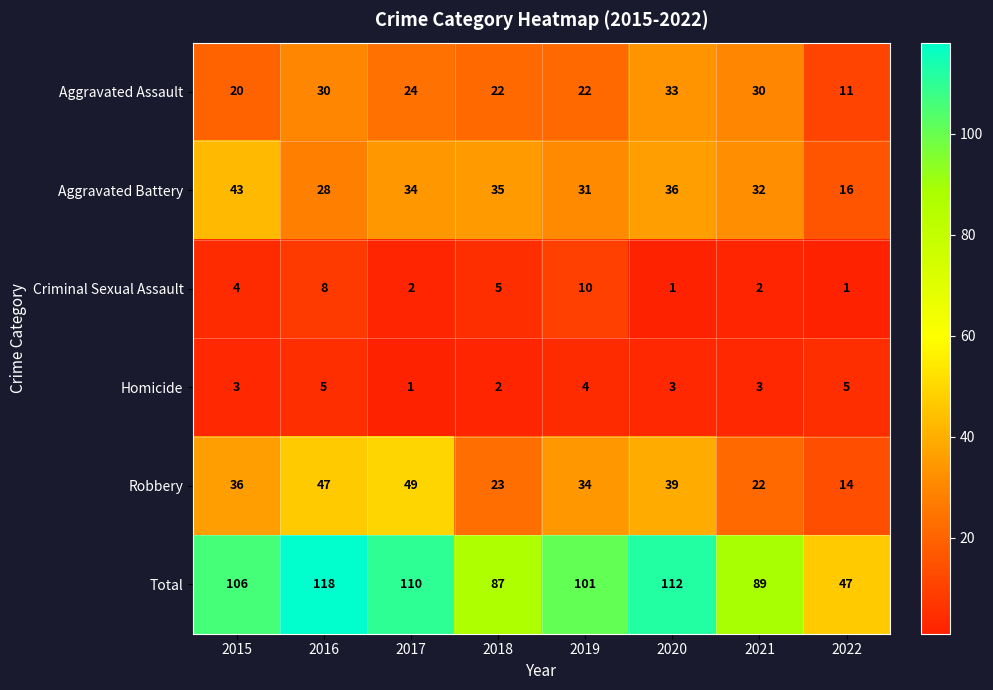

Rank the series at 2020 from lowest to highest value.

Criminal Sexual Assault, Homicide, Aggravated Assault, Aggravated Battery, Robbery, Total